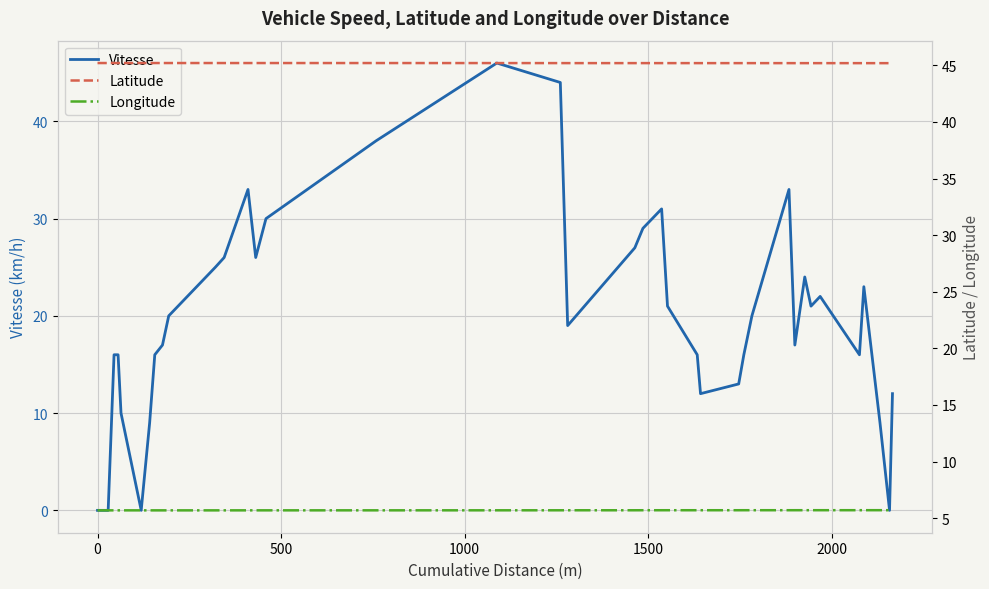

How many data points does each series have?

40